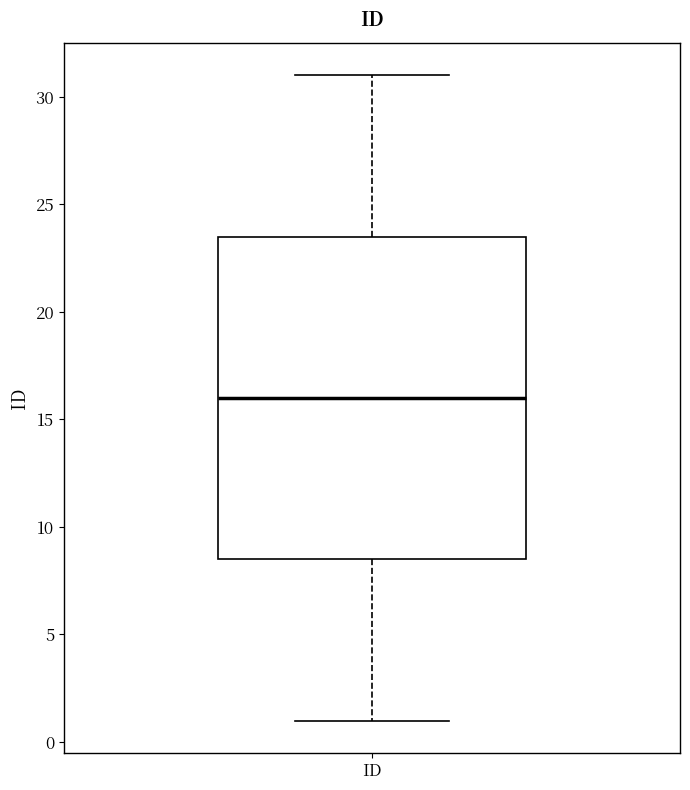

Transcribe this box plot: give where the median line is, the range the box spans, and where the two whiskers end, as read against the y-axis. The values are not printed on the chart, so give them approximately, as read against the axis.

median 16.0, box 8.5 to 23.5, whiskers 1.0 to 31.0